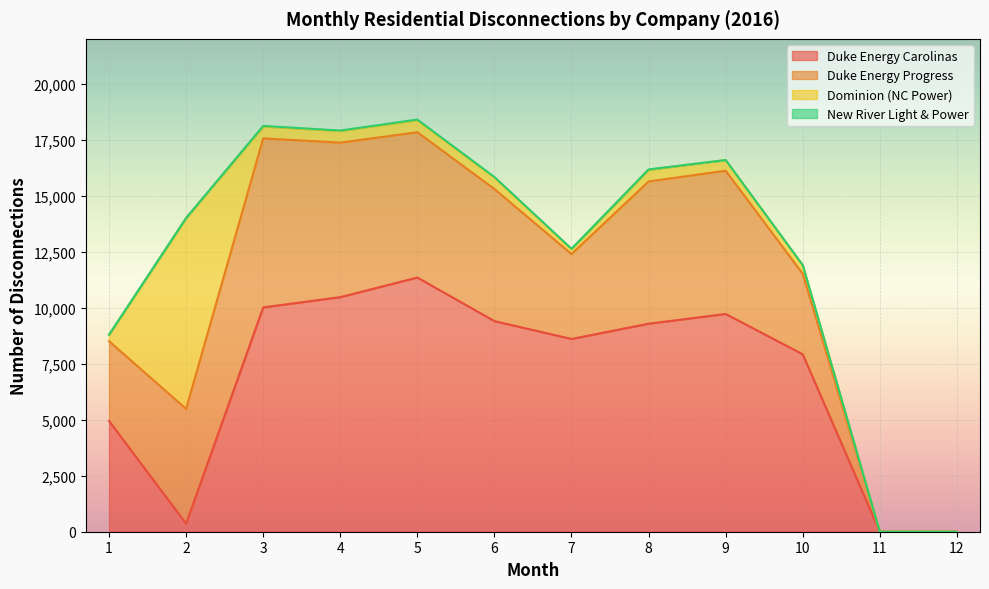

True or false: Duke Energy Progress has more than 2 interior local peaks.

True